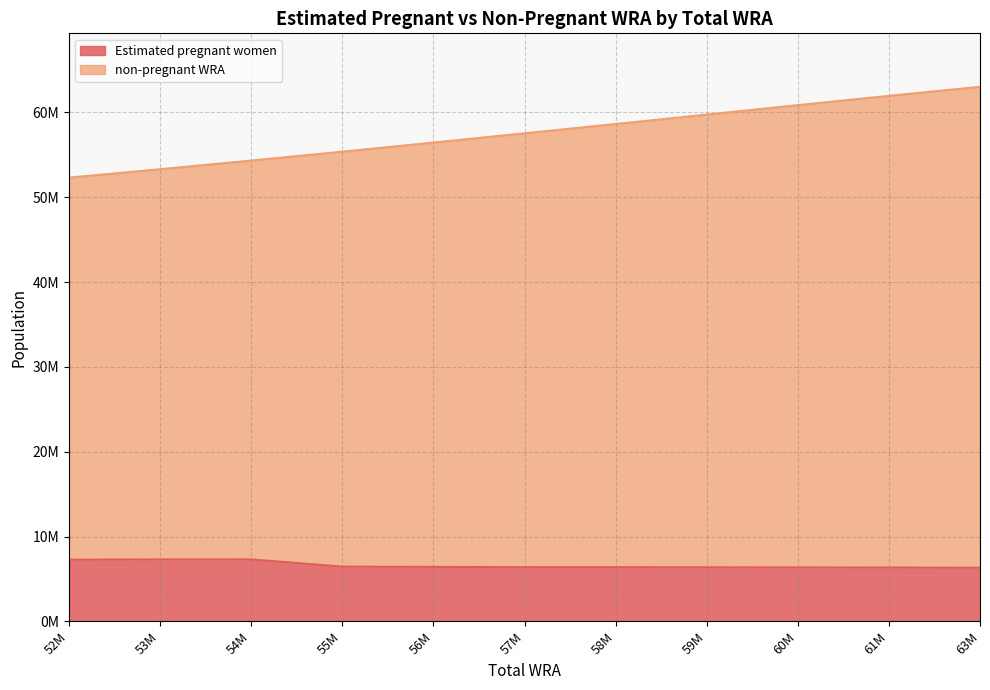

What is the value of the Estimated pregnant women point at the 9th from the left?

6369533.7